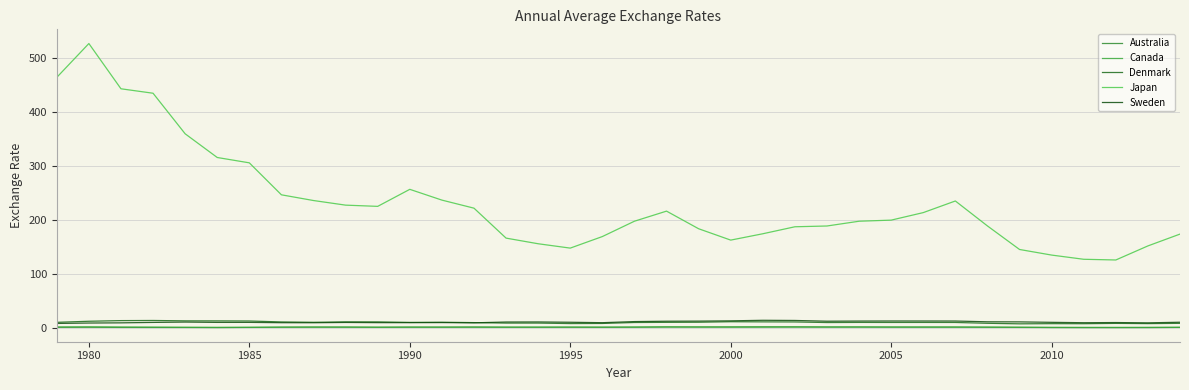

Does the chart display data point markers on the line(s)?

No